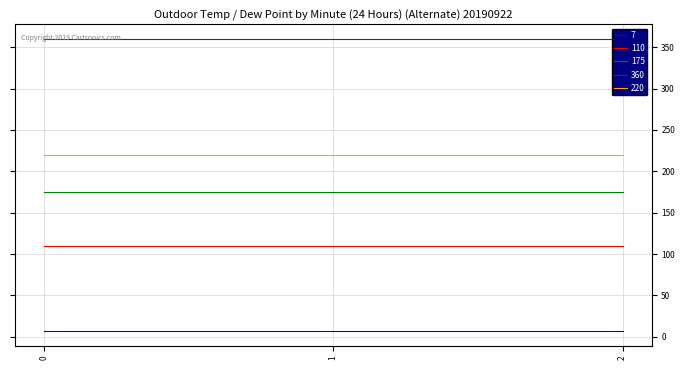

At 1, list the series in order from largest to smallest.

360, 220, 175, 110, 7